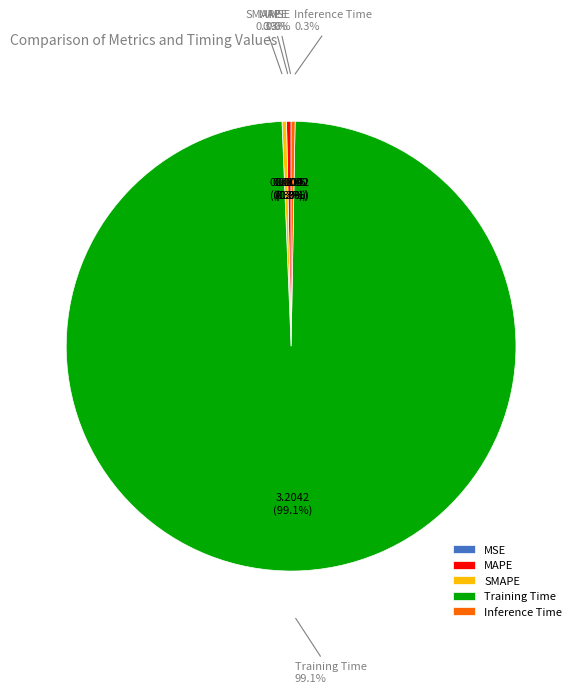

Is there any slice that represents more than half of the pie?

Yes